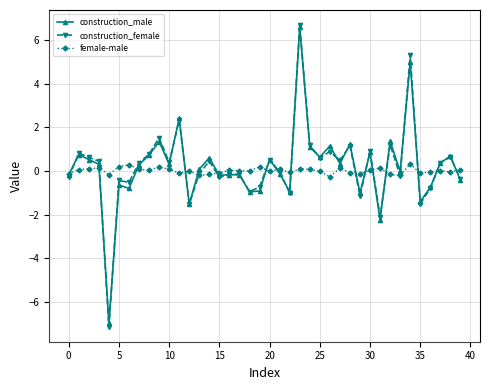

Which series has the widest spread of values?

construction_female